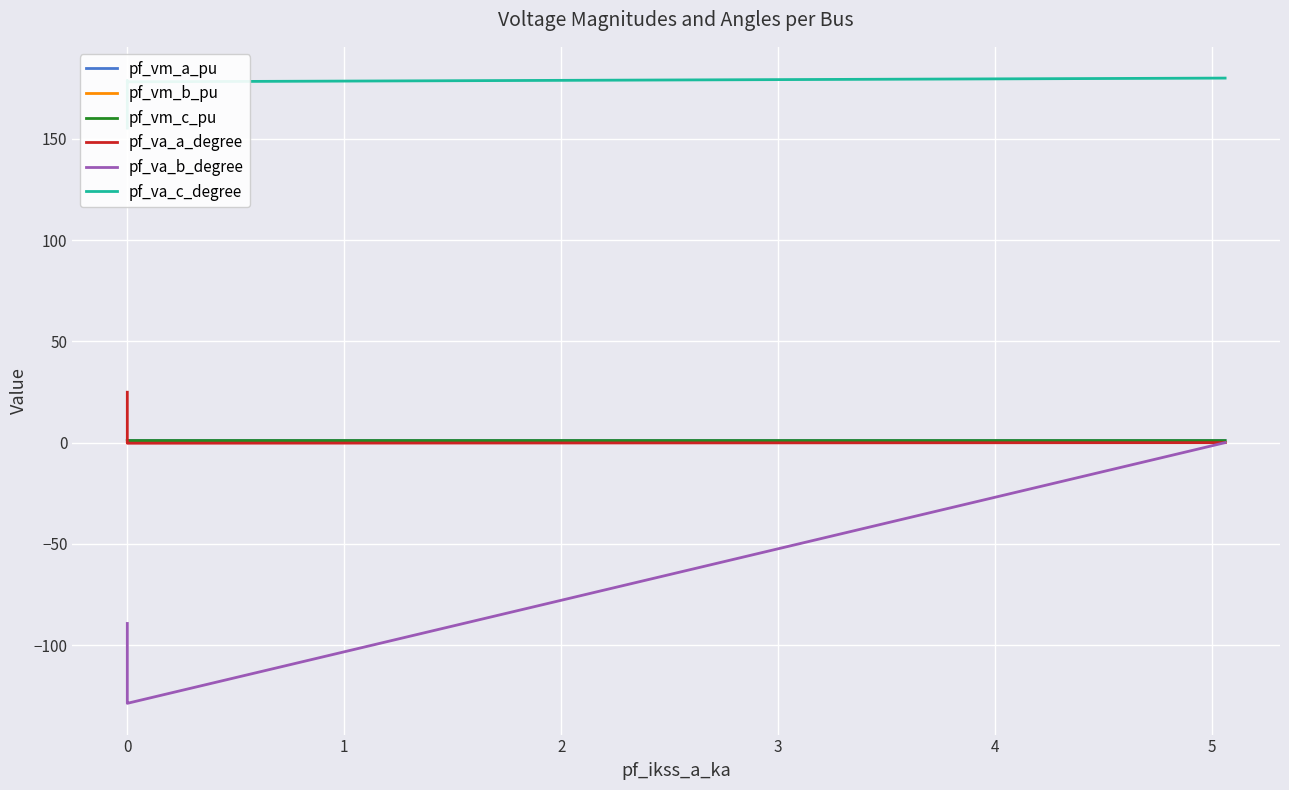

What is the value of the pf_vm_a_pu point at the 4th from the left?

1.0